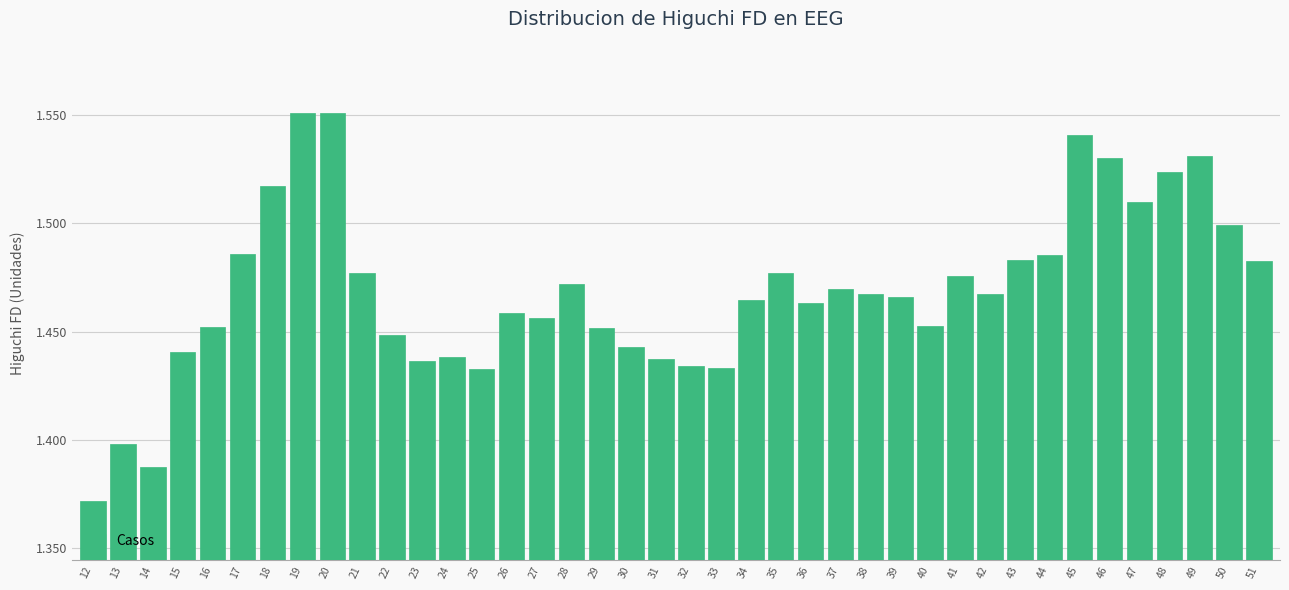

Count the values in the range 1 to 2.

40